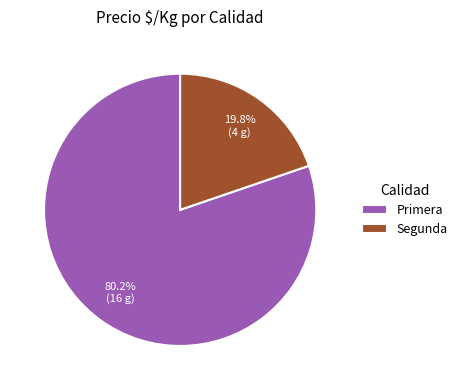

Which slice is the largest?

Primera